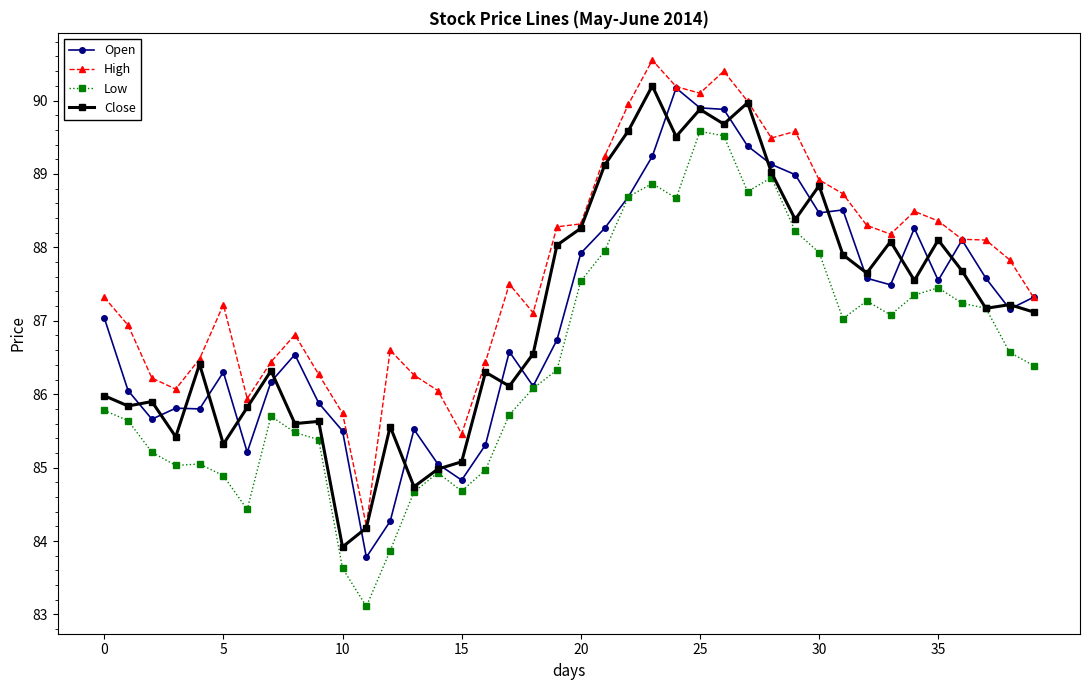

What is the value of the Low point at the 2nd from the left?

85.6